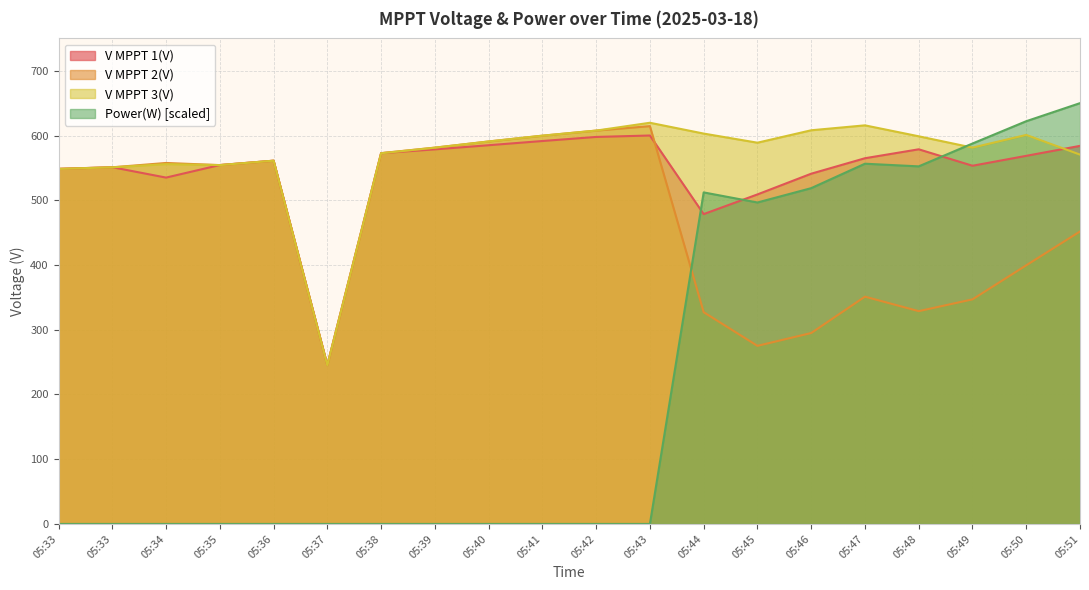

At which label is V MPPT 3(V) closest to 432?

05:33